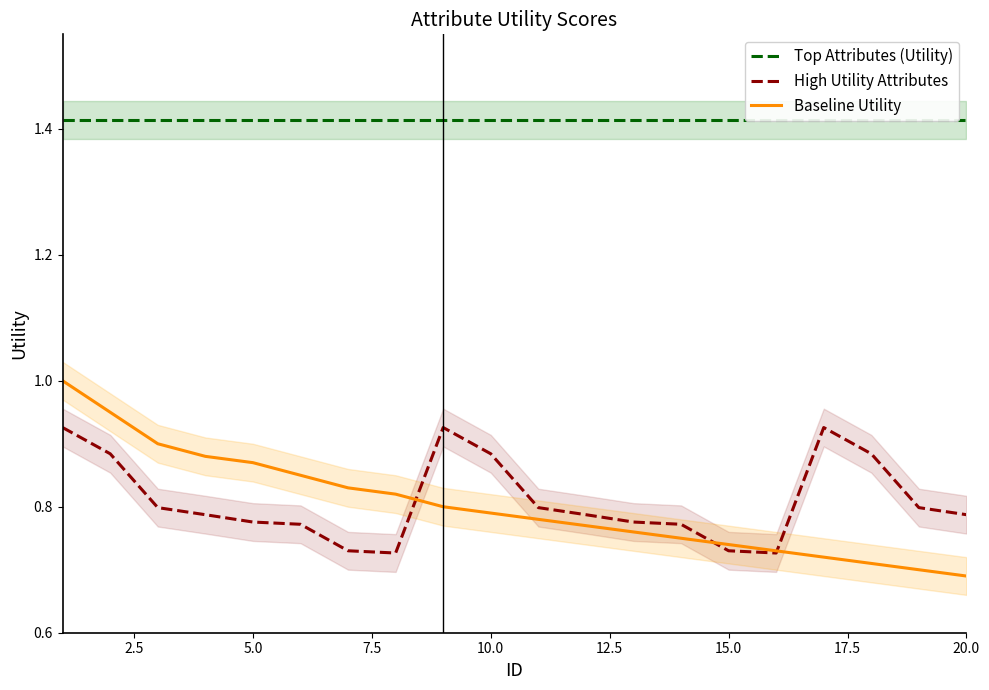

Reading right to left, transcribe all the data shown in this chart.

Top Attributes (Utility): 1.4	1.4	1.4	1.4	1.4	1.4	1.4	1.4	1.4	1.4	1.4	1.4	1.4	1.4	1.4	1.4	1.4	1.4	1.4	1.4
High Utility Attributes: 0.8	0.8	0.9	0.9	0.7	0.7	0.8	0.8	0.8	0.8	0.9	0.9	0.7	0.7	0.8	0.8	0.8	0.8	0.9	0.9
Baseline Utility: 0.7	0.7	0.7	0.7	0.7	0.7	0.8	0.8	0.8	0.8	0.8	0.8	0.8	0.8	0.8	0.9	0.9	0.9	0.9	1.0